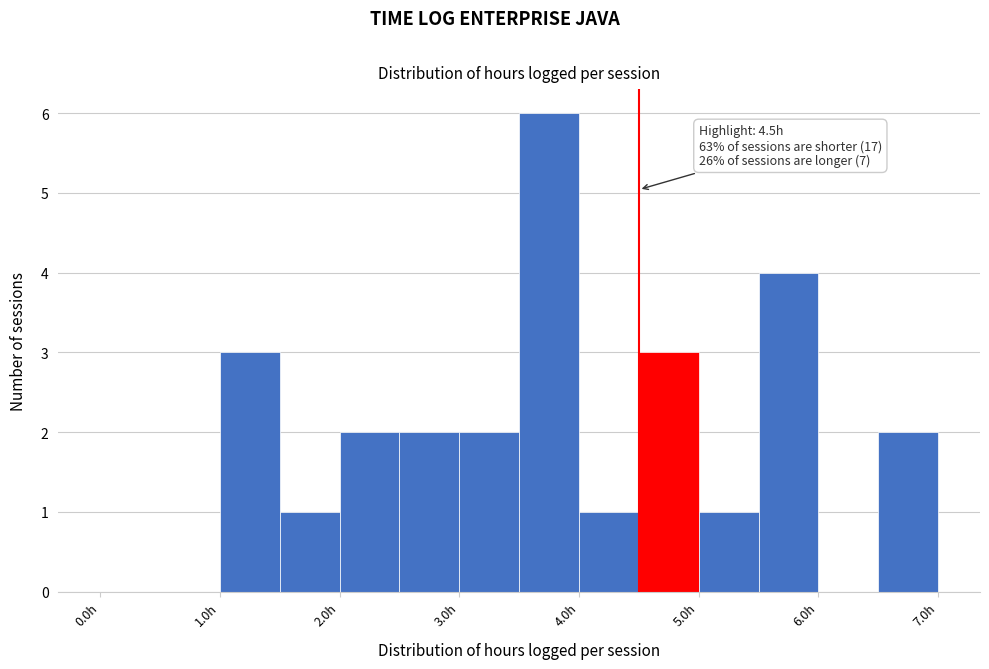

Which range on the x-axis has the tallest bar?

3.5 to 4.0